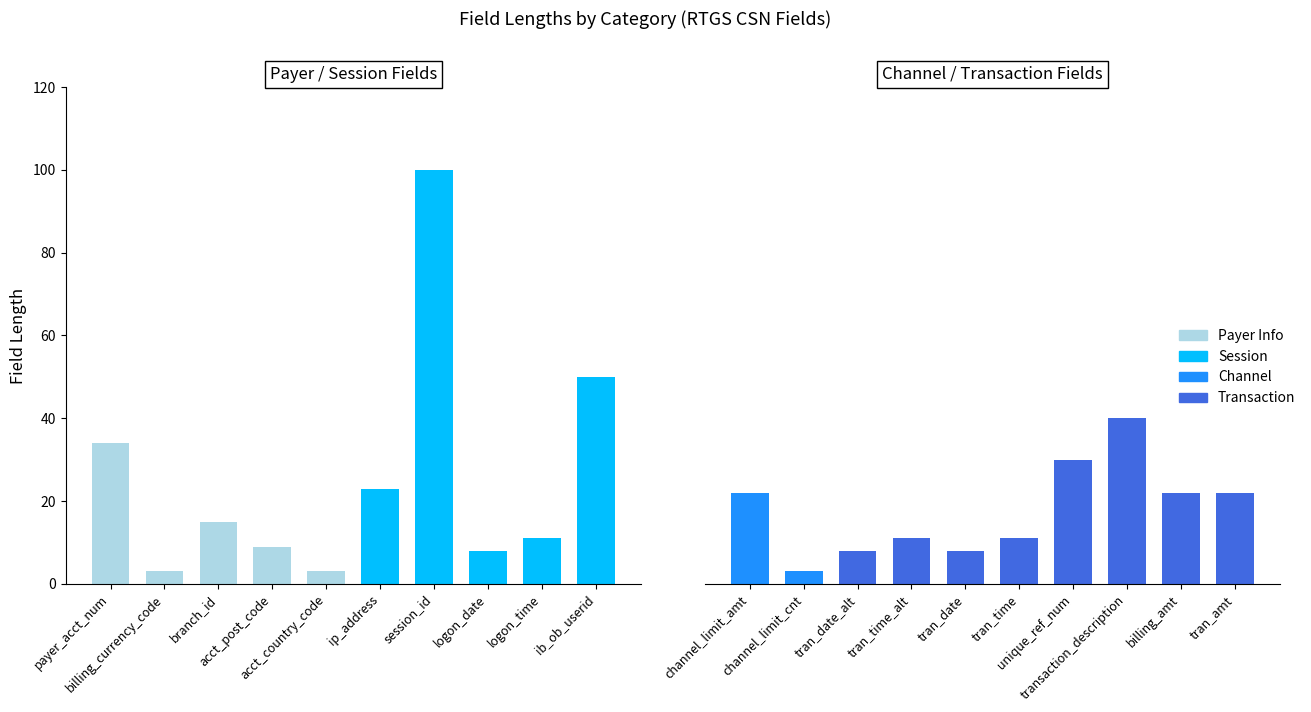

Rank the categories by value from lowest to highest.

billing_currency_code, acct_country_code, channel_limit_cnt, logon_date, tran_date_alt, tran_date, acct_post_code, logon_time, tran_time_alt, tran_time, branch_id, channel_limit_amt, billing_amt, tran_amt, ip_address, unique_ref_num, payer_acct_num, transaction_description, ib_ob_userid, session_id